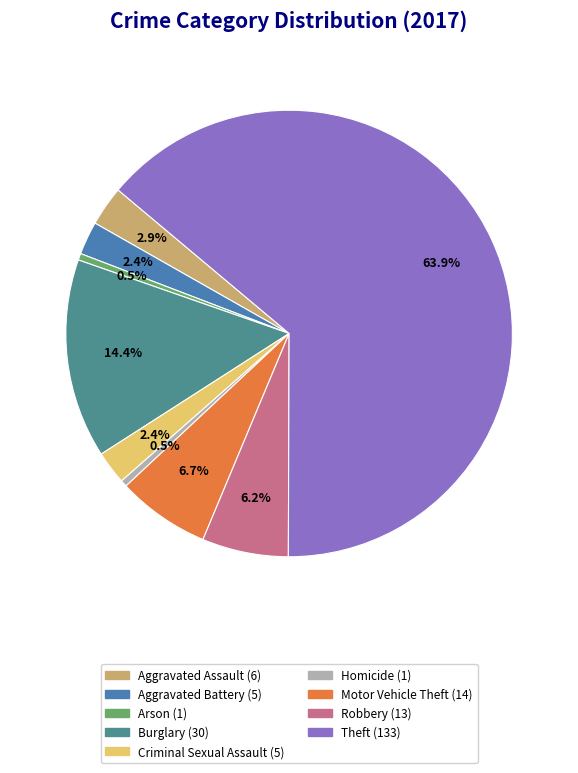

To the nearest percent, what is the combined percentage of Arson and Motor Vehicle Theft?

7%